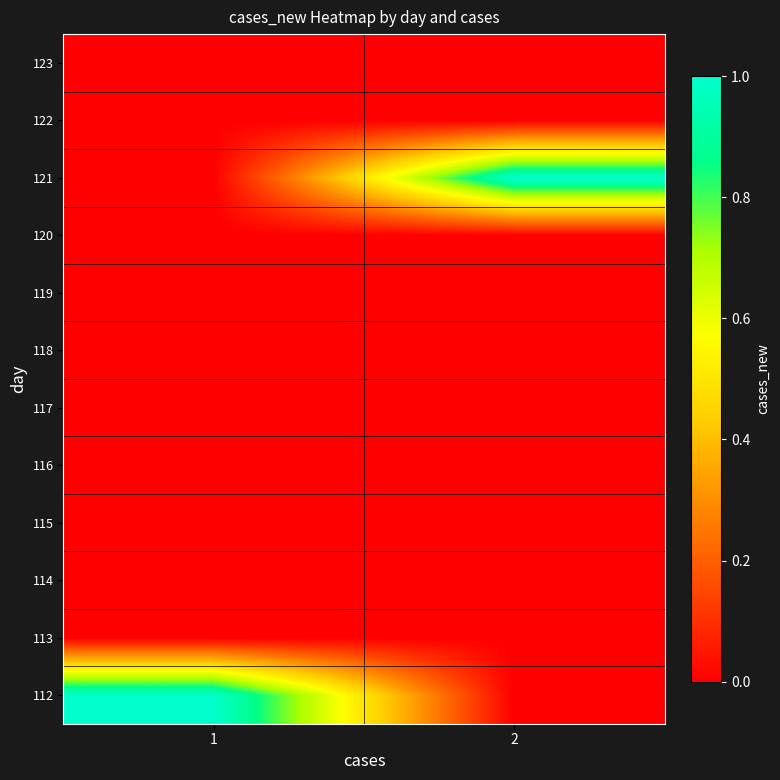

Rank the series by their maximum value, from lowest to highest.

113, 114, 115, 116, 117, 118, 119, 120, 122, 123, 112, 121